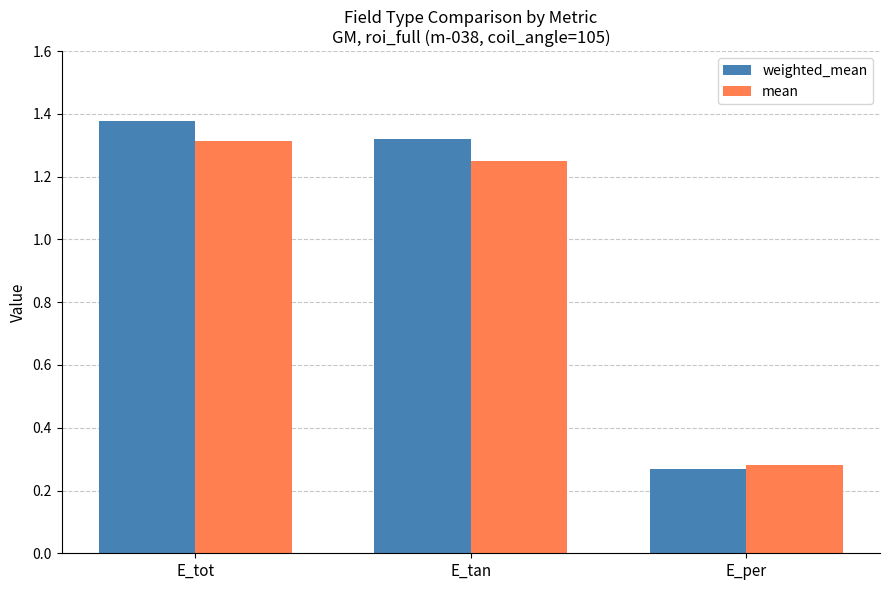

At which label is mean closest to 0?

E_per